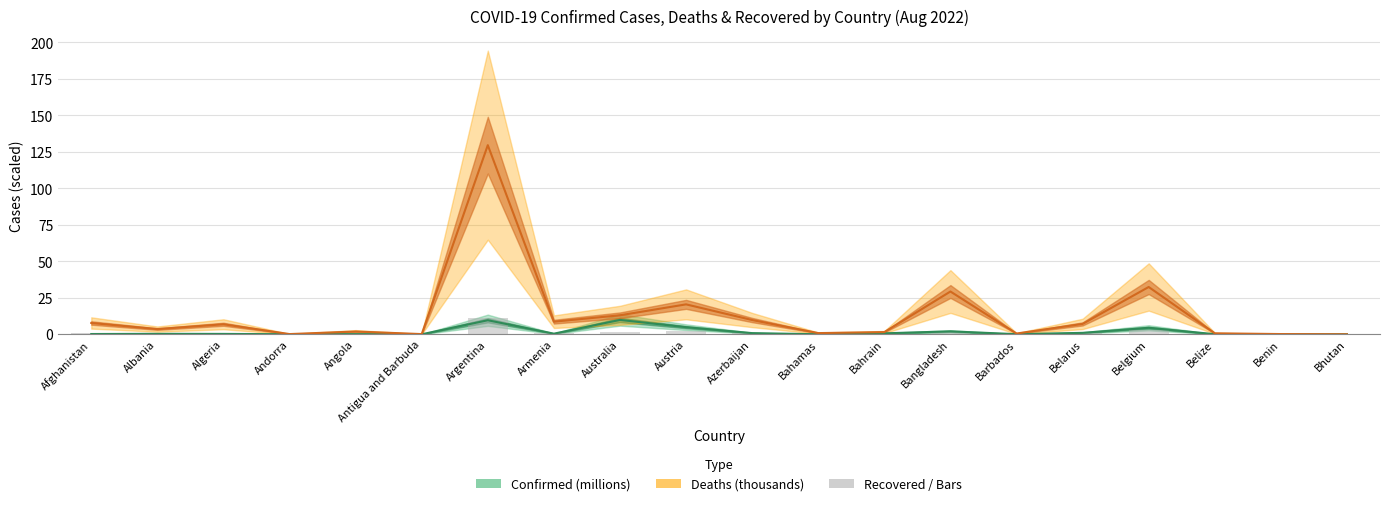

Reading right to left, what are all the values shown in this chart?

Confirmed (millions): Bhutan=0.1	Benin=0.0	Belize=0.1	Belgium=4.5	Belarus=1.0	Barbados=0.1	Bangladesh=2.0	Bahrain=0.7	Bahamas=0.0	Azerbaijan=0.8	Austria=4.9	Australia=9.9	Armenia=0.4	Argentina=9.6	Antigua and Barbuda=0.0	Angola=0.1	Andorra=0.0	Algeria=0.3	Albania=0.3	Afghanistan=0.2
Deaths (thousands): Bhutan=0.0	Benin=0.2	Belize=0.7	Belgium=32.4	Belarus=7.1	Barbados=0.5	Bangladesh=29.3	Bahrain=1.5	Bahamas=0.8	Azerbaijan=9.8	Austria=20.5	Australia=13.0	Armenia=8.6	Argentina=129.6	Antigua and Barbuda=0.1	Angola=1.9	Andorra=0.2	Algeria=6.9	Albania=3.6	Afghanistan=7.8
Recovered / Reference bars: Bhutan=0.0	Benin=0.0	Belize=0.1	Belgium=2.9	Belarus=0.6	Barbados=0.0	Bangladesh=2.5	Bahrain=0.2	Bahamas=0.1	Azerbaijan=0.8	Austria=2.0	Australia=1.8	Armenia=0.7	Argentina=11.1	Antigua and Barbuda=0.0	Angola=0.2	Andorra=0.0	Algeria=0.6	Albania=0.3	Afghanistan=0.6